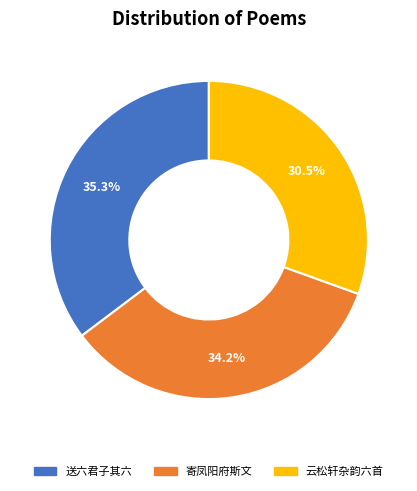

How many slices are in this pie chart?

3